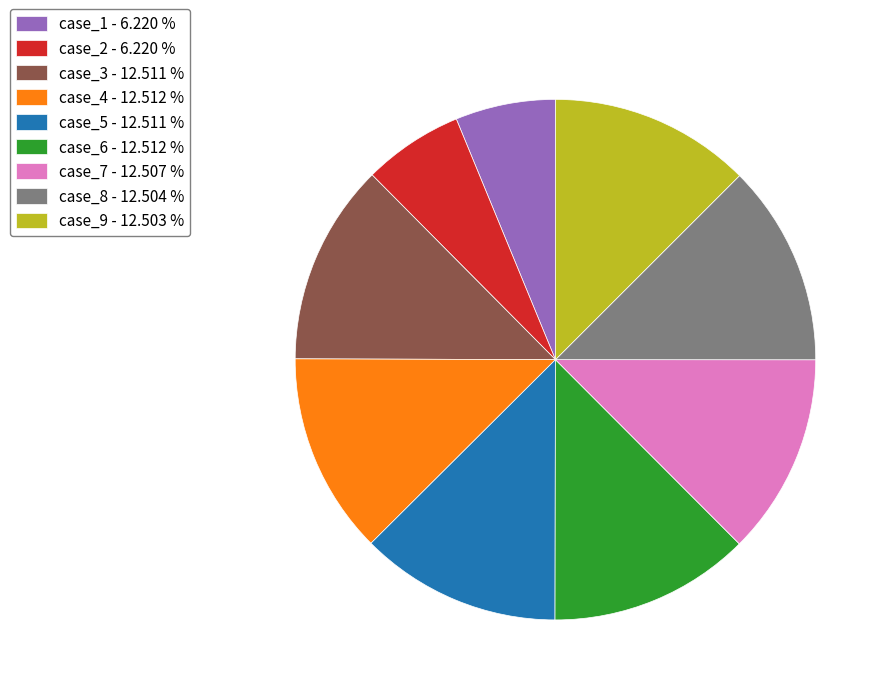

What is the ratio of the value at case_7 to the value at case_2?

2.0